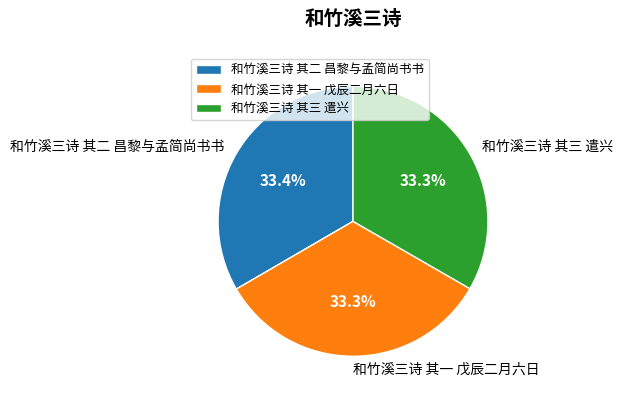

How many segments does this pie chart have?

3